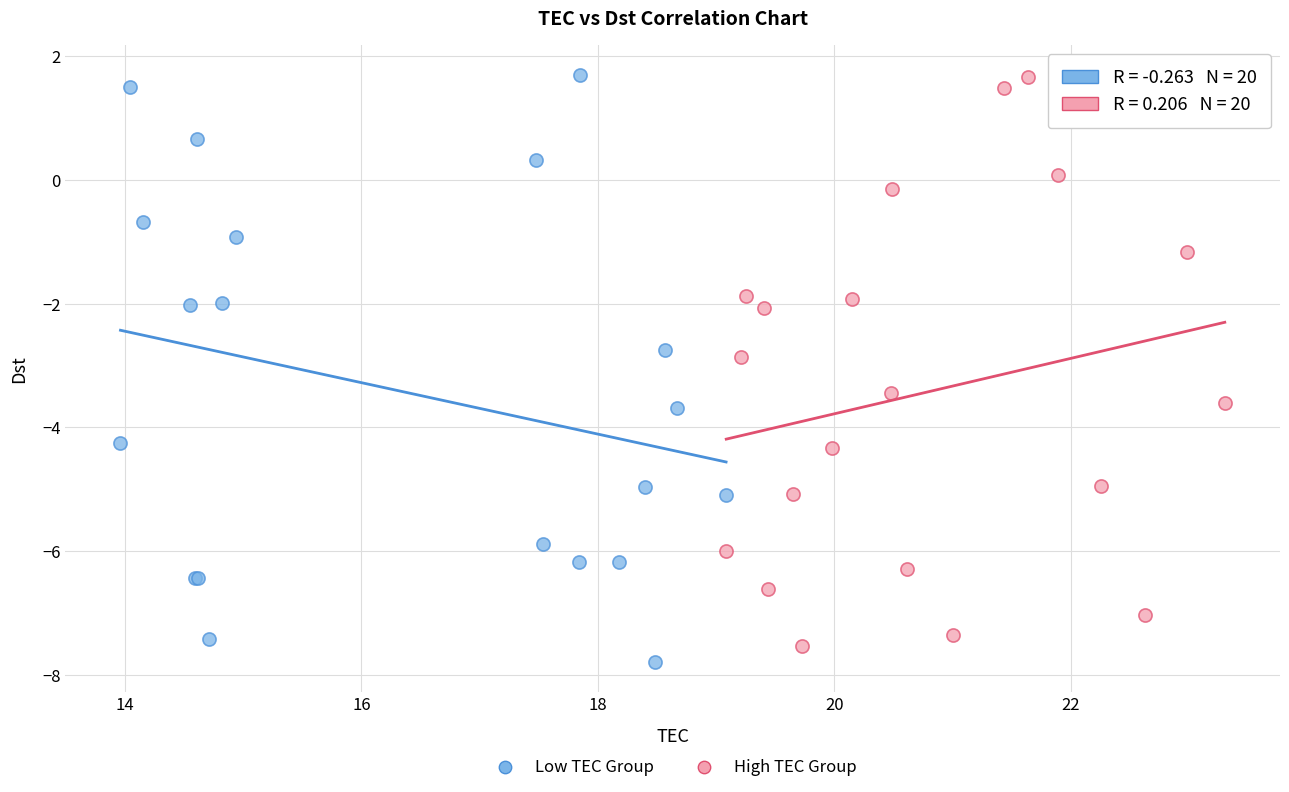

Which series contains the lowest Y value?

Low TEC Group